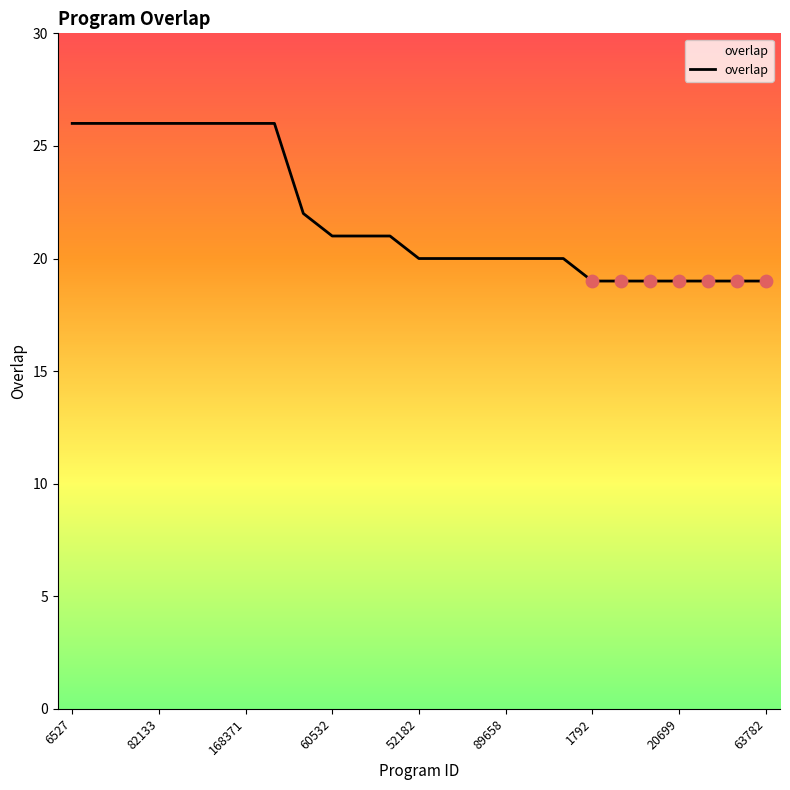

What is the difference between the maximum and minimum values?

7